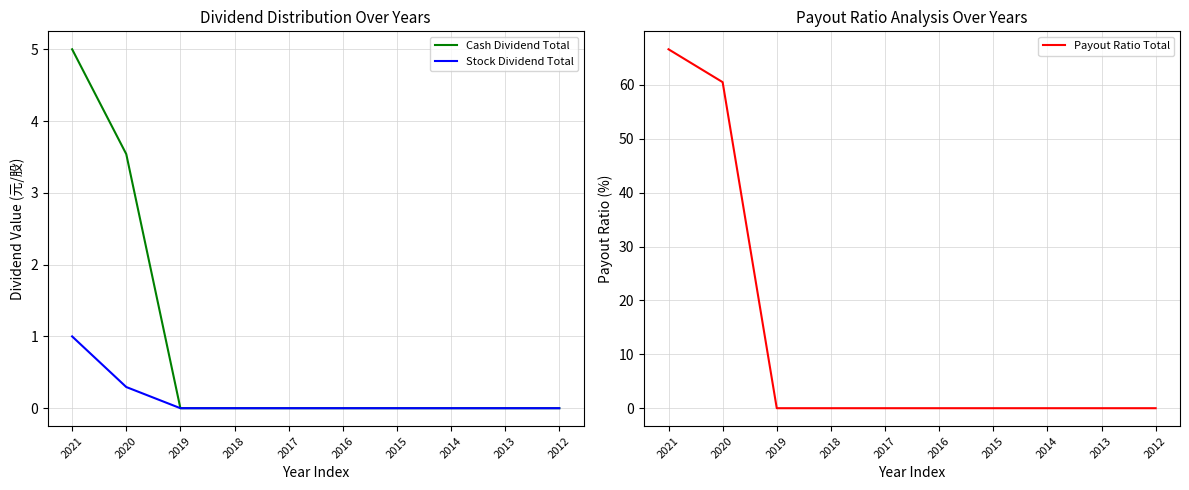

True or false: Cash Dividend Total and Payout Ratio Total intersect in this chart.

False